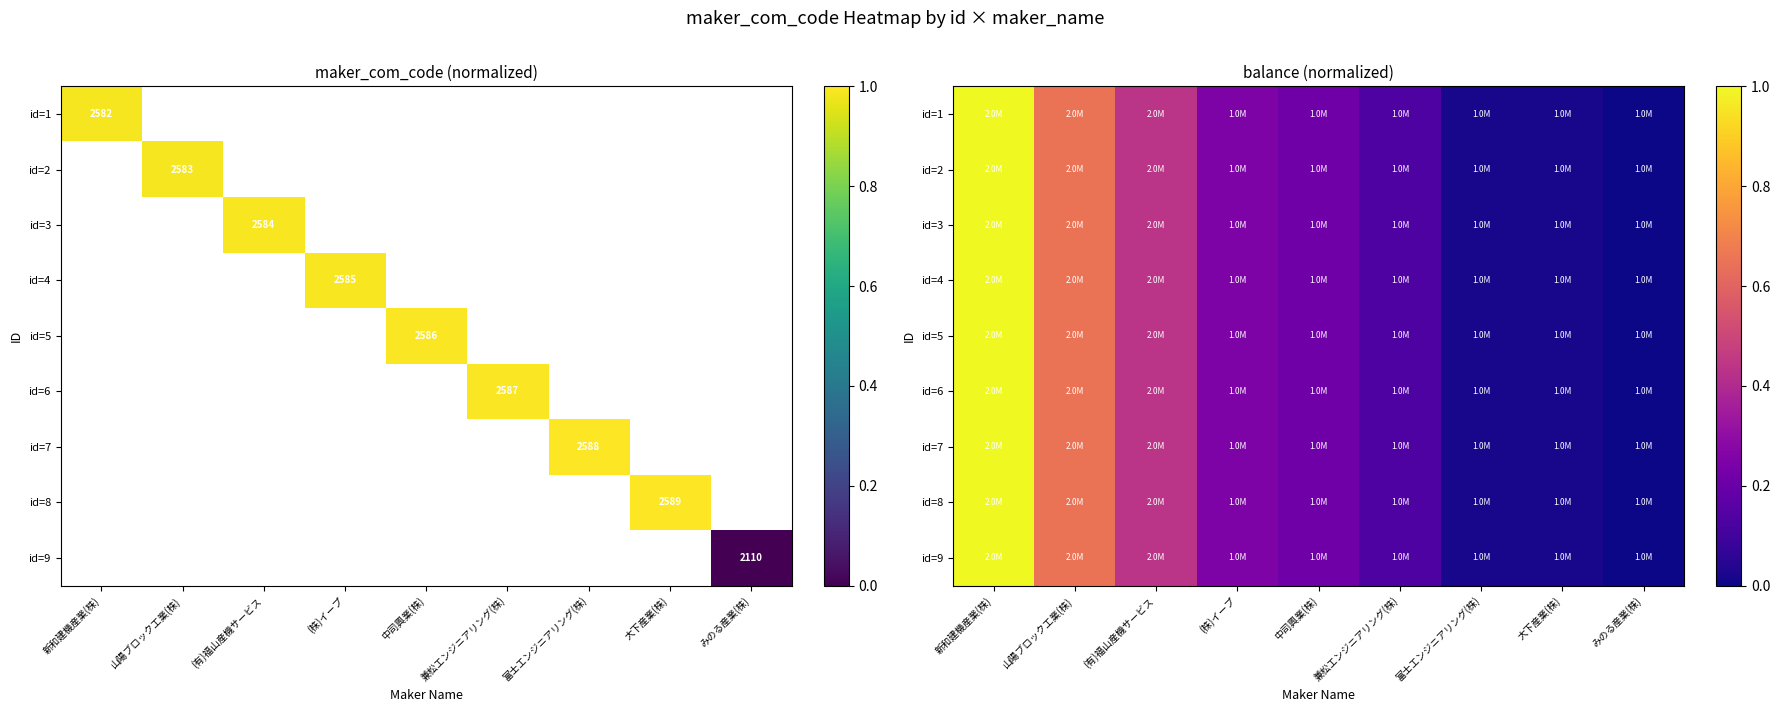

Between (有)福山産機サービス and 新和建機産業(株), which is larger?

新和建機産業(株)